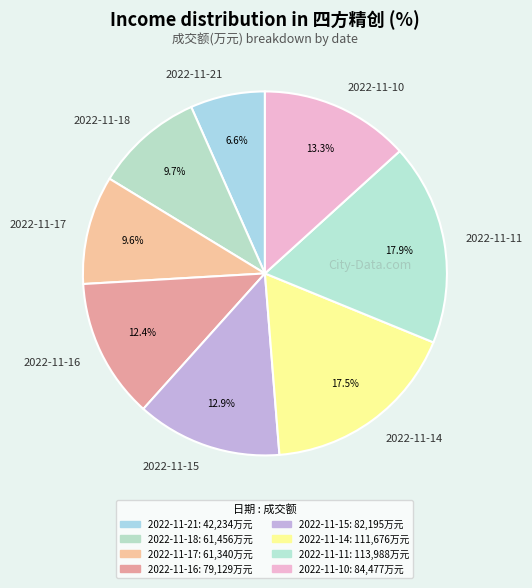

Does 2022-11-15 represent more than half of the total?

No